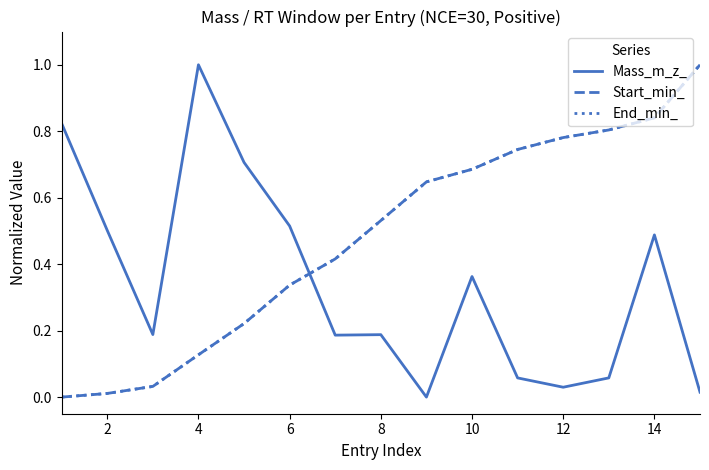

Reading left to right, list all the values displayed in this chart.

Mass_m_z_: 0.8	0.5	0.2	1.0	0.7	0.5	0.2	0.2	0.0	0.4	0.1	0.0	0.1	0.5	0.0
Start_min_: 0.0	0.0	0.0	0.1	0.2	0.3	0.4	0.5	0.6	0.7	0.7	0.8	0.8	0.8	1.0
End_min_: 0.0	0.0	0.0	0.1	0.2	0.3	0.4	0.5	0.6	0.7	0.7	0.8	0.8	0.8	1.0